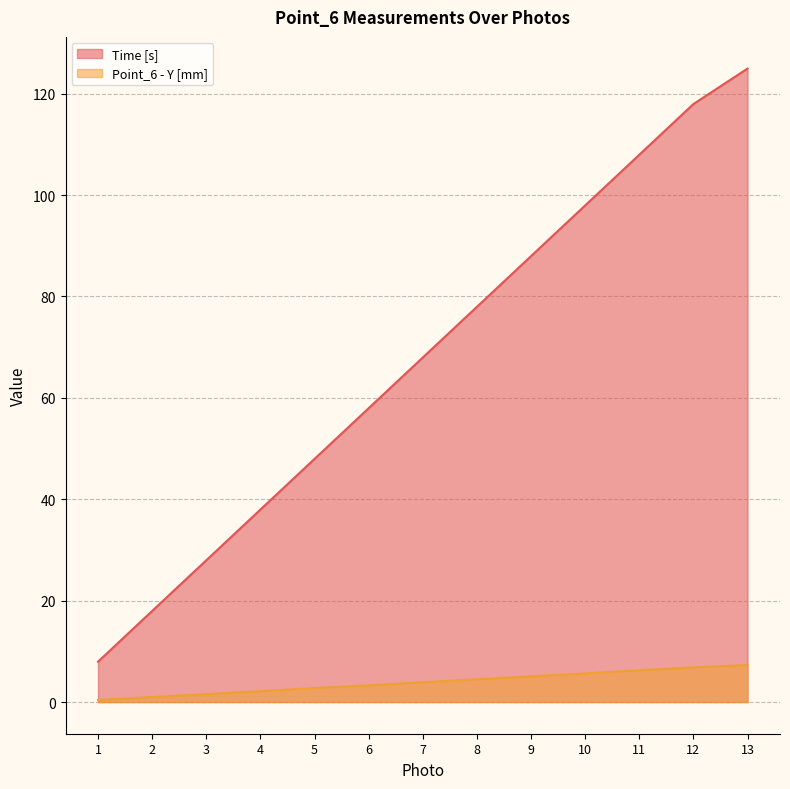

List the series in order of their overall mean, highest first.

Time [s], Point_6 - Y [mm]